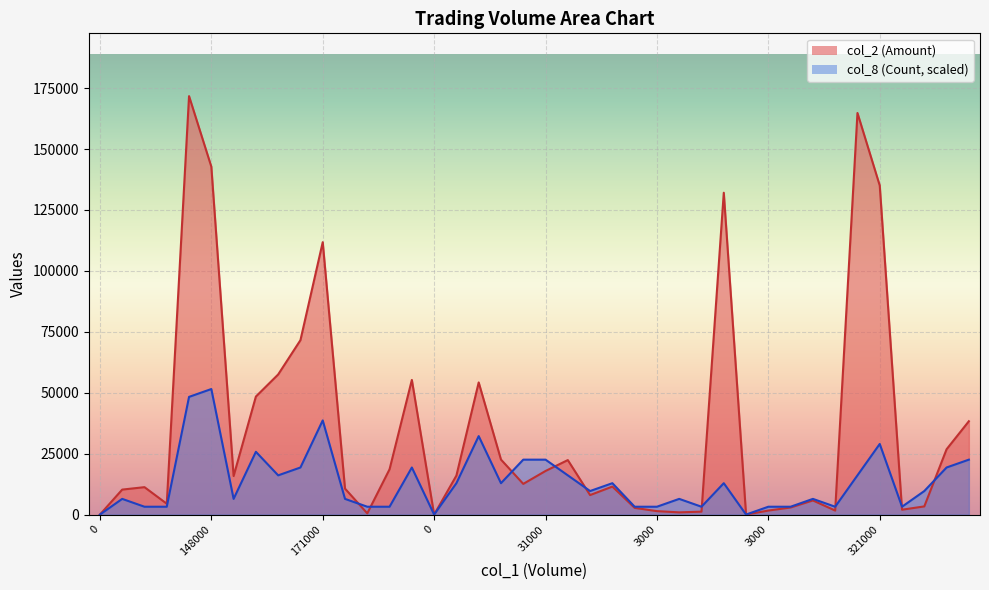

Which series has the widest spread of values?

col_2 (Amount)